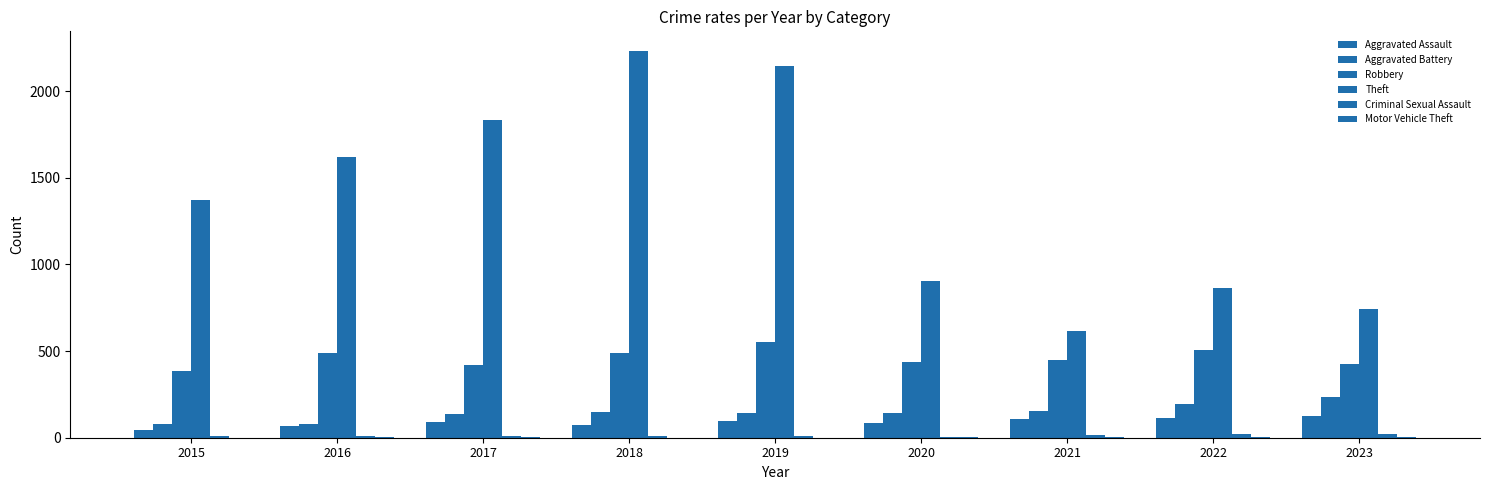

At which category is the sum across all series the highest?

2018